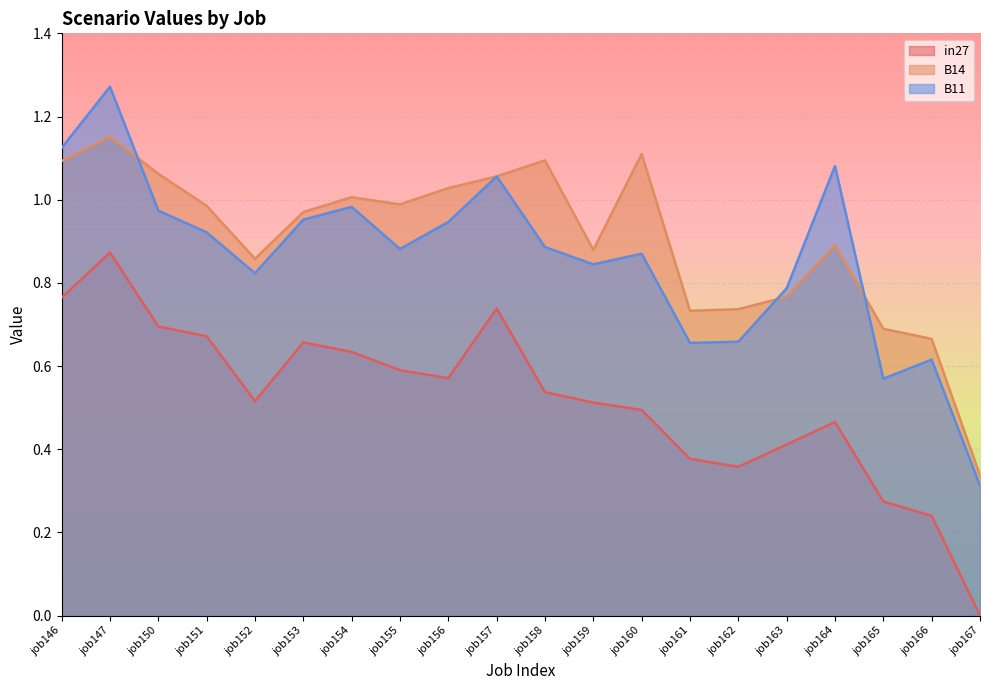

What is the greatest value displayed?

1.3